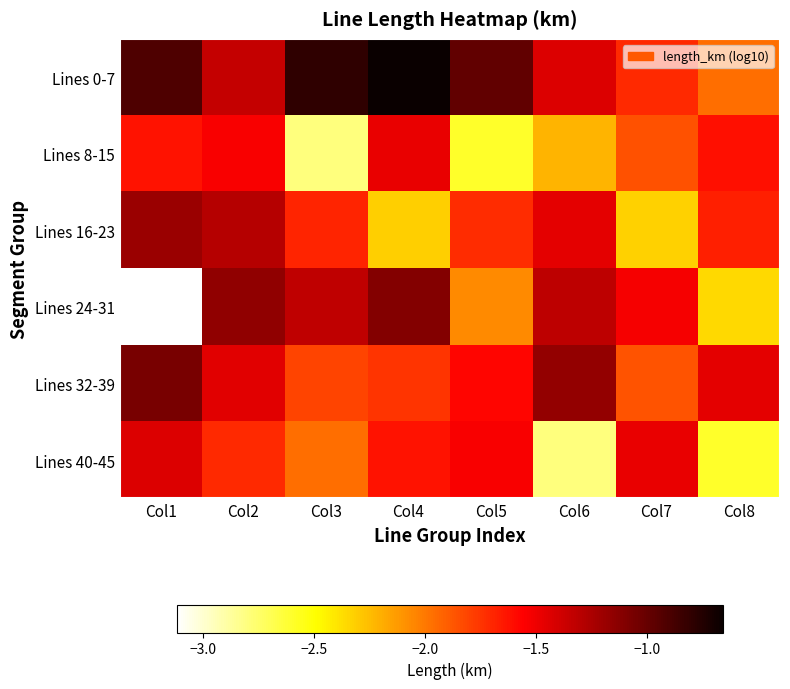

Reading left to right, what are all the values shown in this chart?

Lines 0-7: Col1=-0.9	Col2=-1.3	Col3=-0.8	Col4=-0.7	Col5=-1.0	Col6=-1.4	Col7=-1.7	Col8=-2.0
Lines 8-15: Col1=-1.6	Col2=-1.5	Col3=-2.8	Col4=-1.5	Col5=-2.6	Col6=-2.2	Col7=-1.9	Col8=-1.6
Lines 16-23: Col1=-1.2	Col2=-1.3	Col3=-1.7	Col4=-2.3	Col5=-1.7	Col6=-1.5	Col7=-2.3	Col8=-1.7
Lines 24-31: Col1=-3.1	Col2=-1.2	Col3=-1.3	Col4=-1.1	Col5=-2.1	Col6=-1.3	Col7=-1.5	Col8=-2.4
Lines 32-39: Col1=-1.1	Col2=-1.5	Col3=-1.8	Col4=-1.7	Col5=-1.6	Col6=-1.2	Col7=-1.9	Col8=-1.5
Lines 40-45: Col1=-1.4	Col2=-1.7	Col3=-2.0	Col4=-1.6	Col5=-1.5	Col6=-2.8	Col7=-1.5	Col8=-2.6